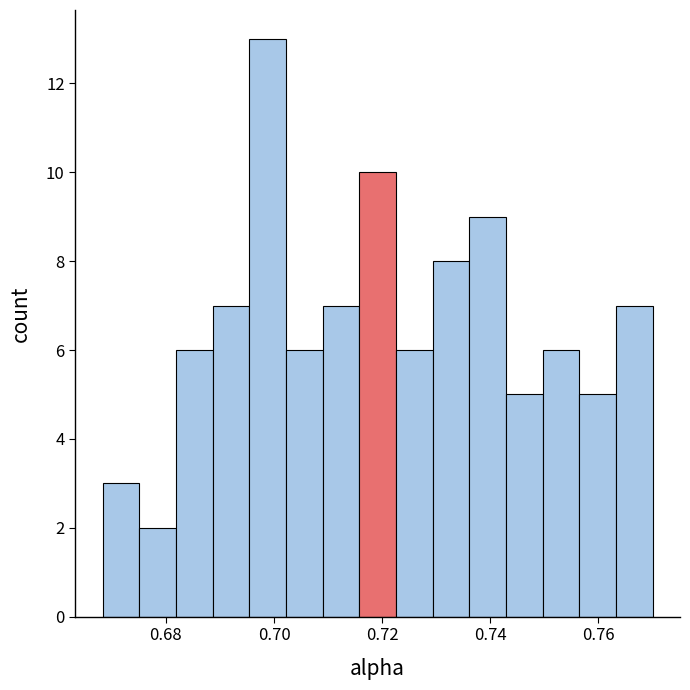

Around what value on the x-axis is the tallest bar? Give the approximate position of its centre, as read against the axis.

0.698